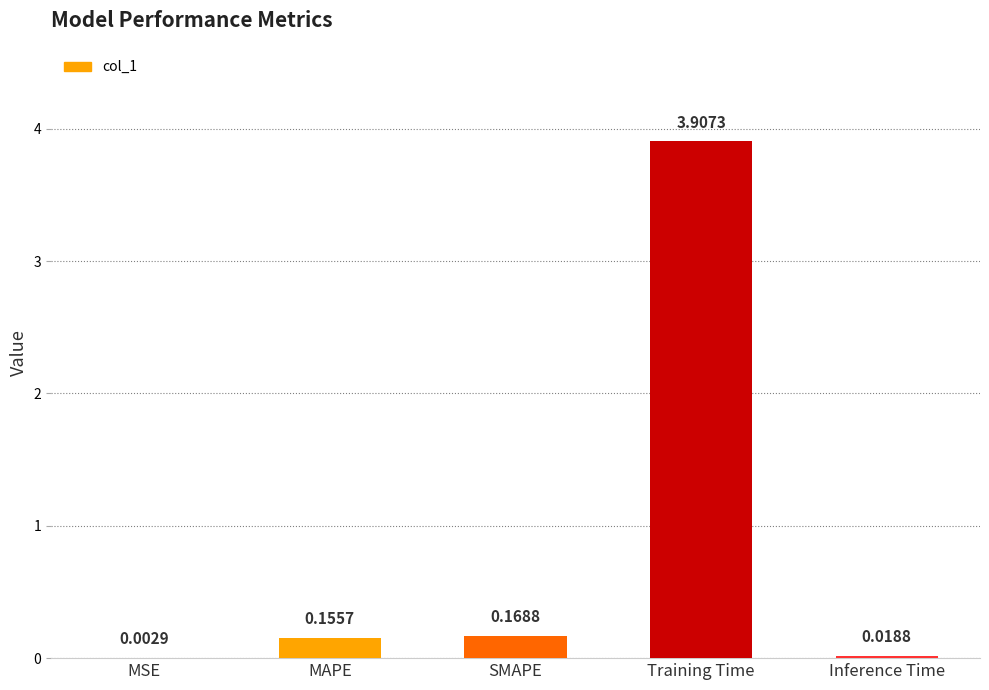

Are the bars horizontal?

No